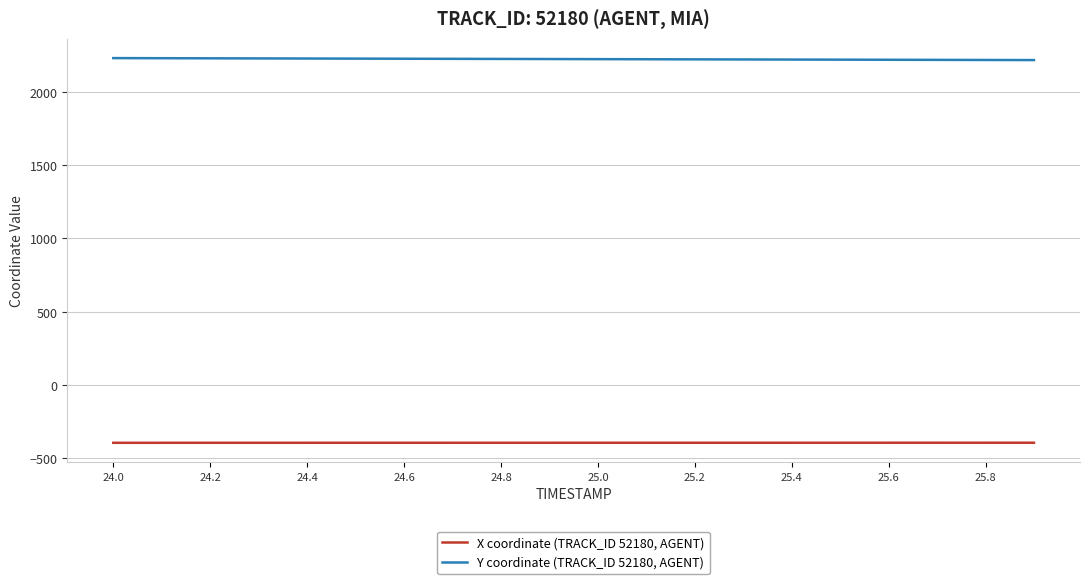

What is the smallest value displayed?

-394.6